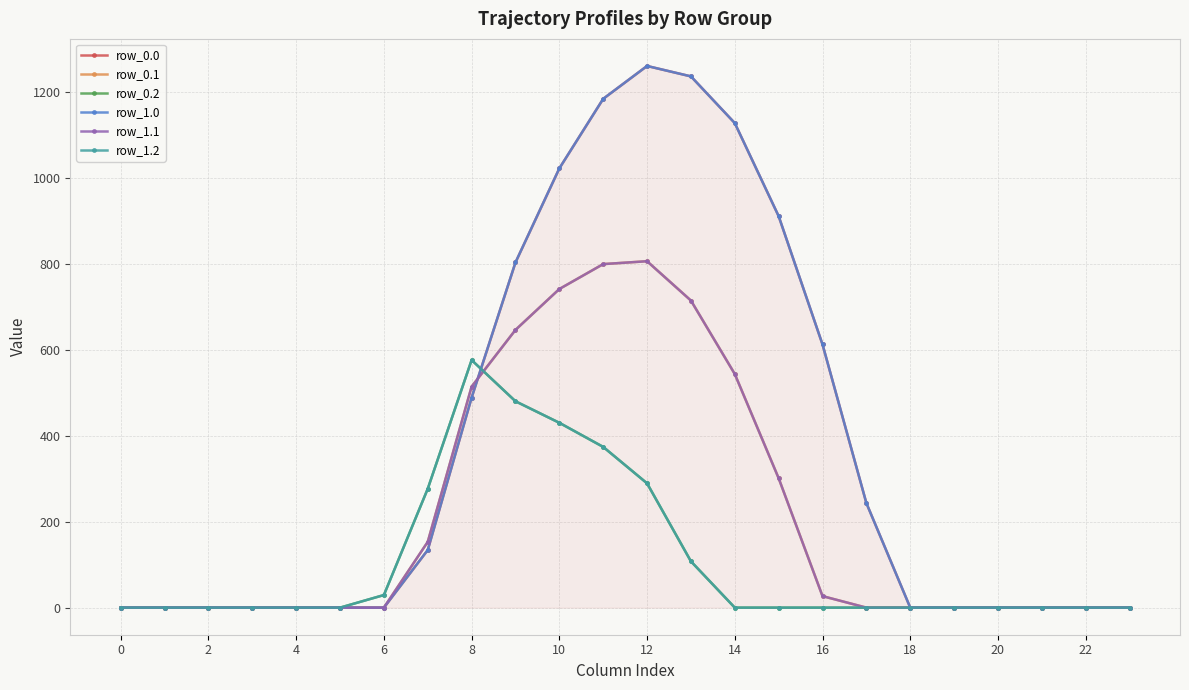

How many times do row_0.0 and row_1.1 cross each other?

1